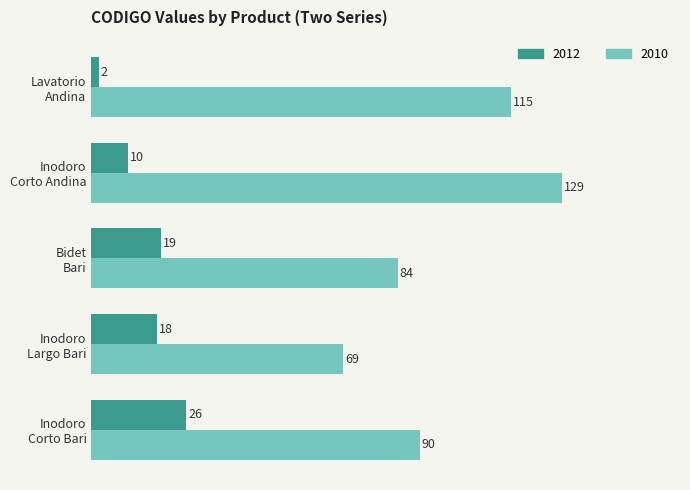

What is the average value of the 2010 series?

97